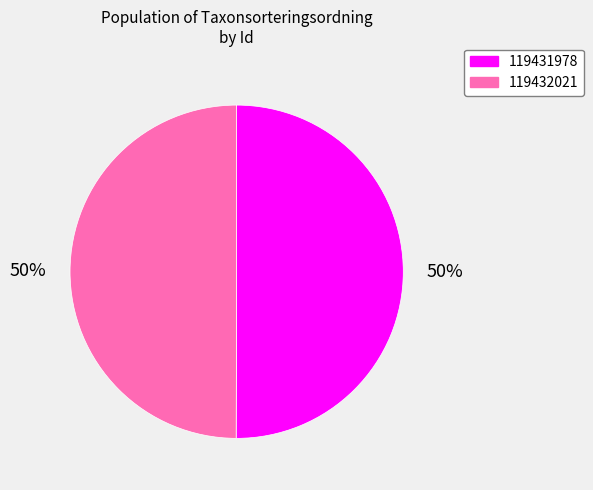

To the nearest percent, what percentage of the pie is 119431978?

50%